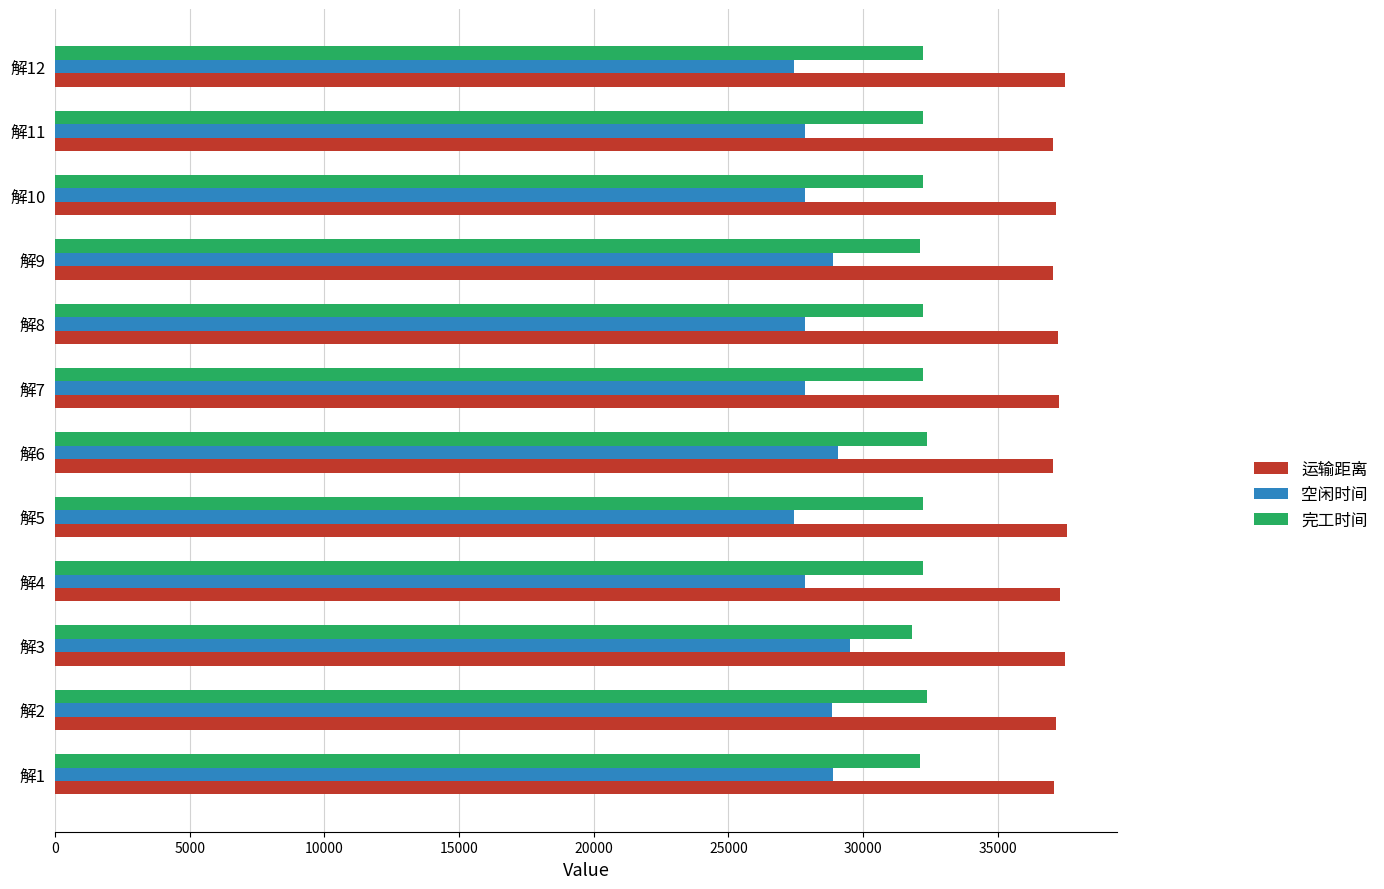

What is the sum of the 完工时间 values at 解9 and 解5?

64356.7